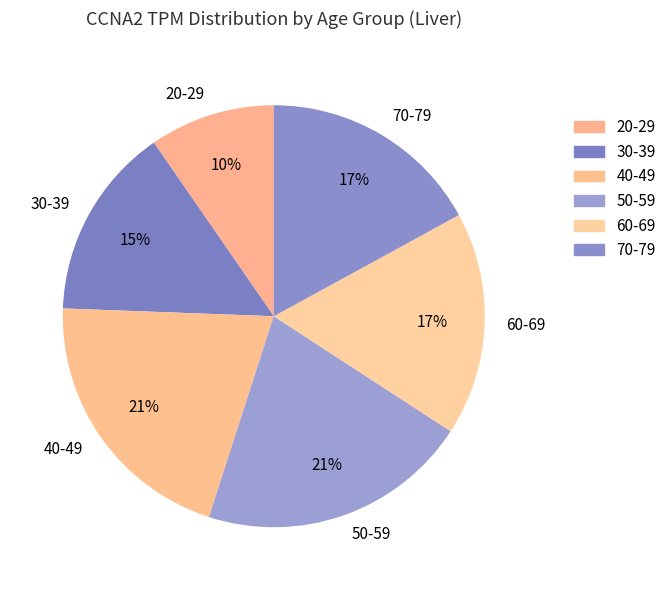

Approximately how many times larger is the value at 20-29 compared to 70-79?

0.6